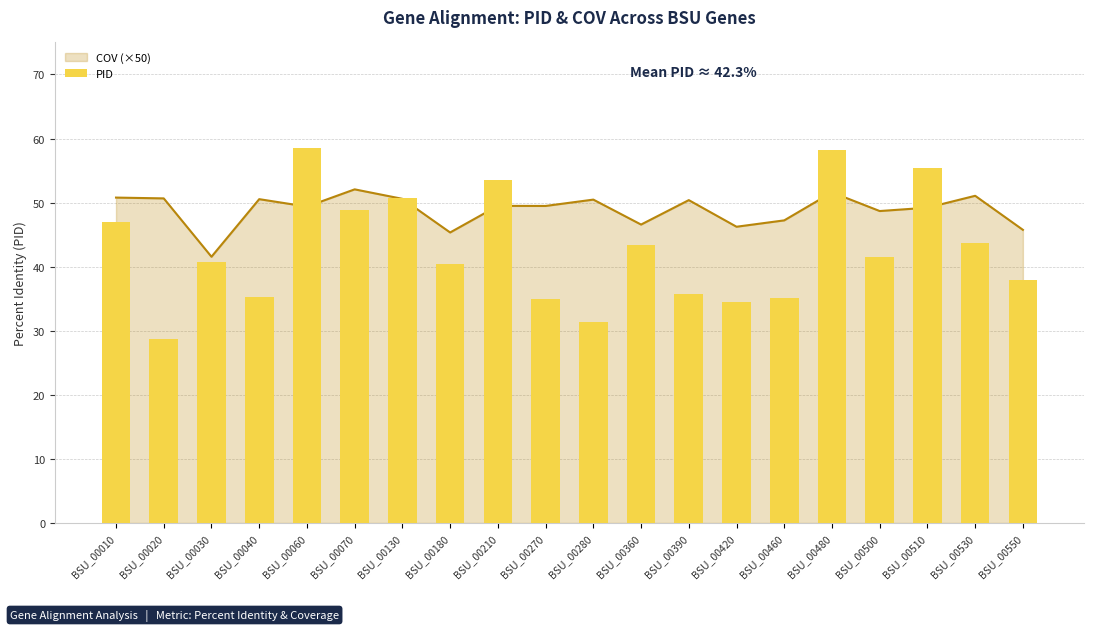

Which label corresponds to the smallest value in the chart?

BSU_00020